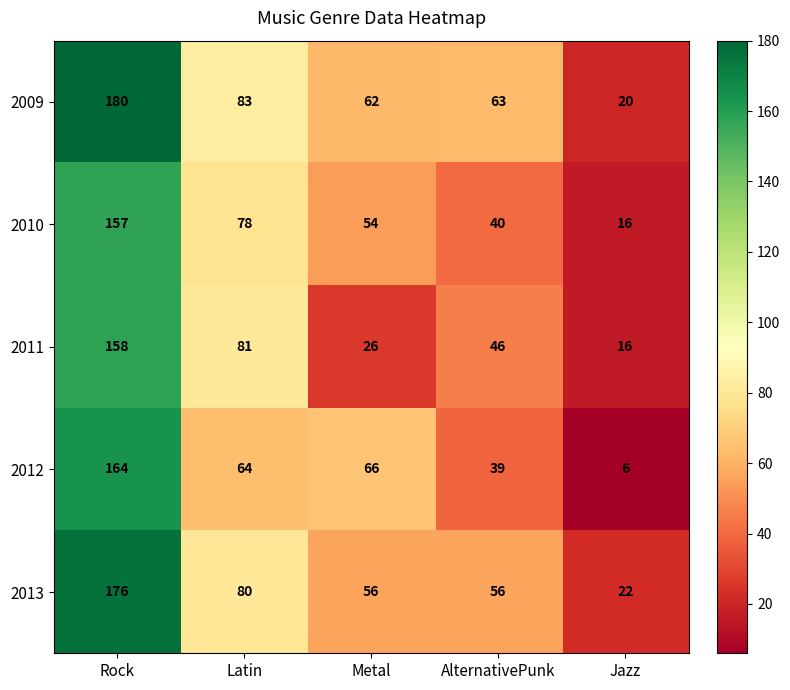

Rank the series at AlternativePunk from highest to lowest value.

2009, 2013, 2011, 2010, 2012